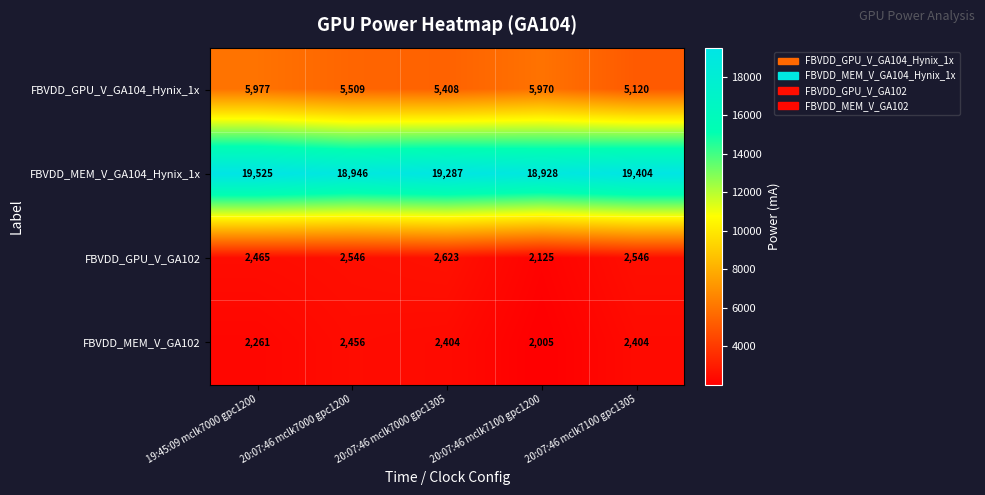

How many categories are shown in the chart?

5